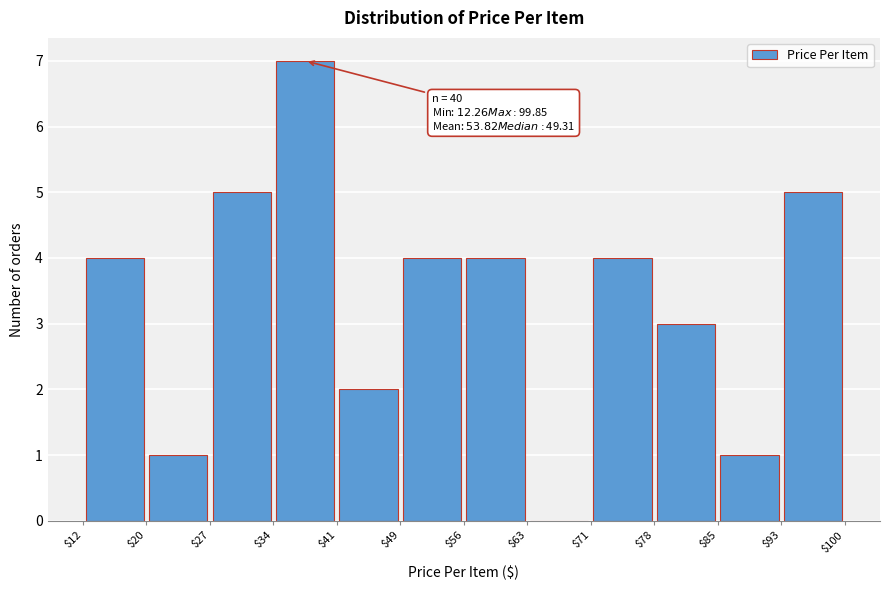

Which range on the x-axis has the tallest bar?

$34 to $41